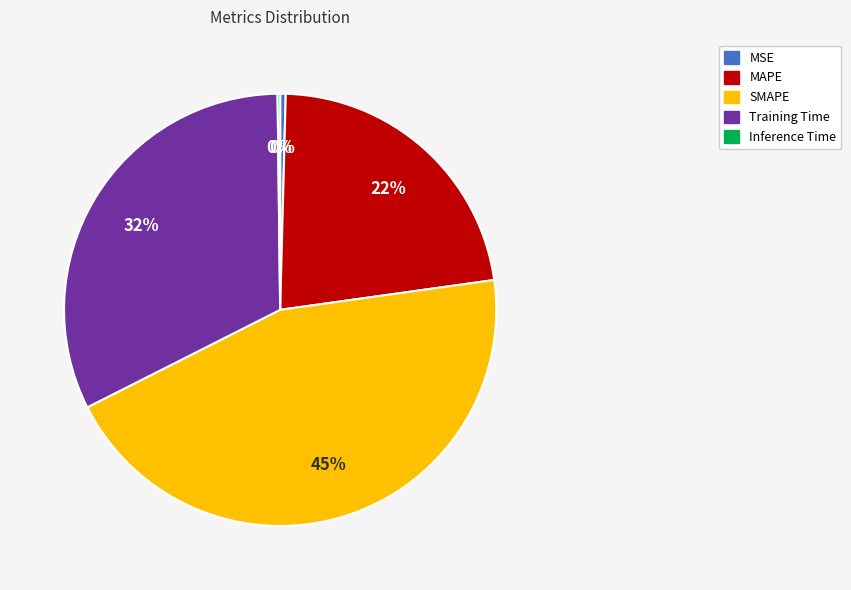

What percentage is the Training Time slice, to the nearest percent?

32%